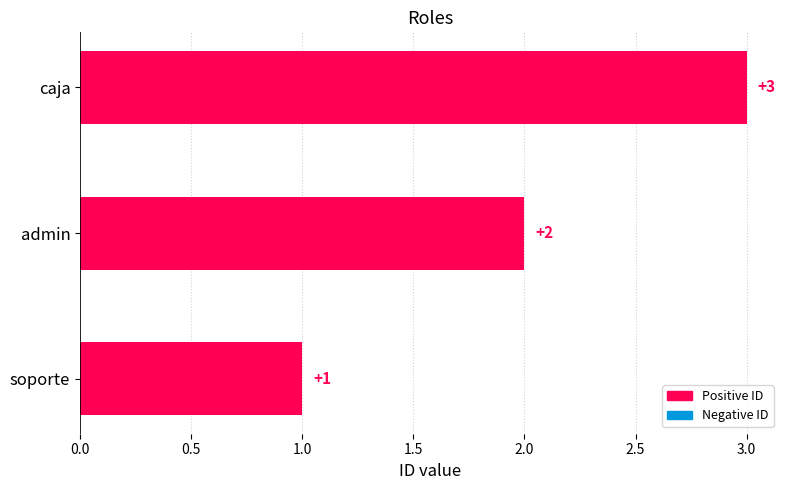

What is the sum of the values at soporte and caja?

4